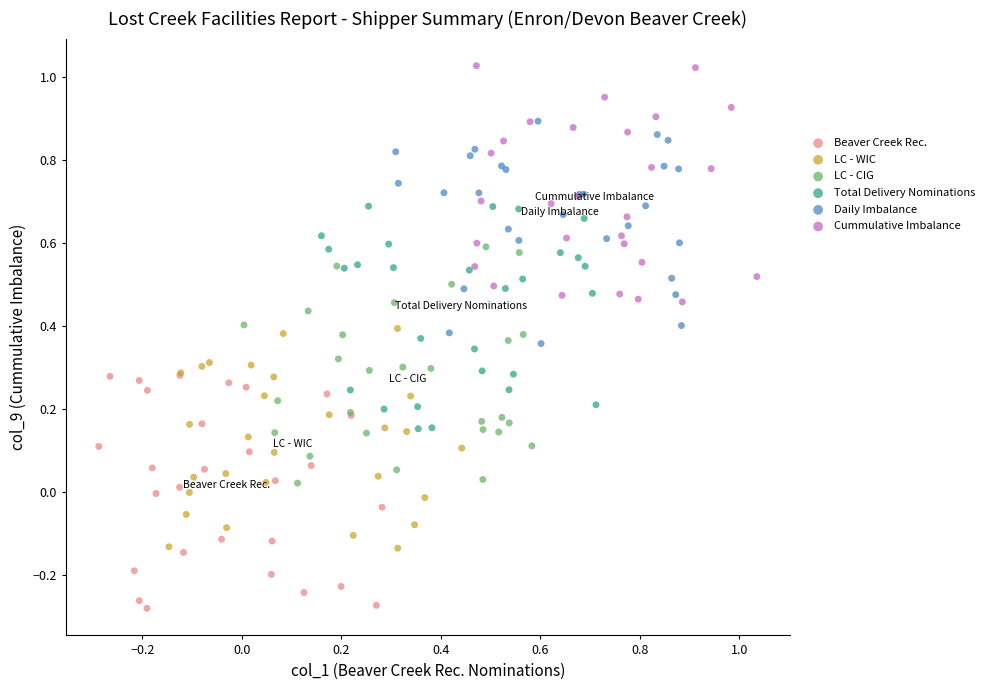

Which series reaches the maximum Y coordinate?

Cummulative Imbalance